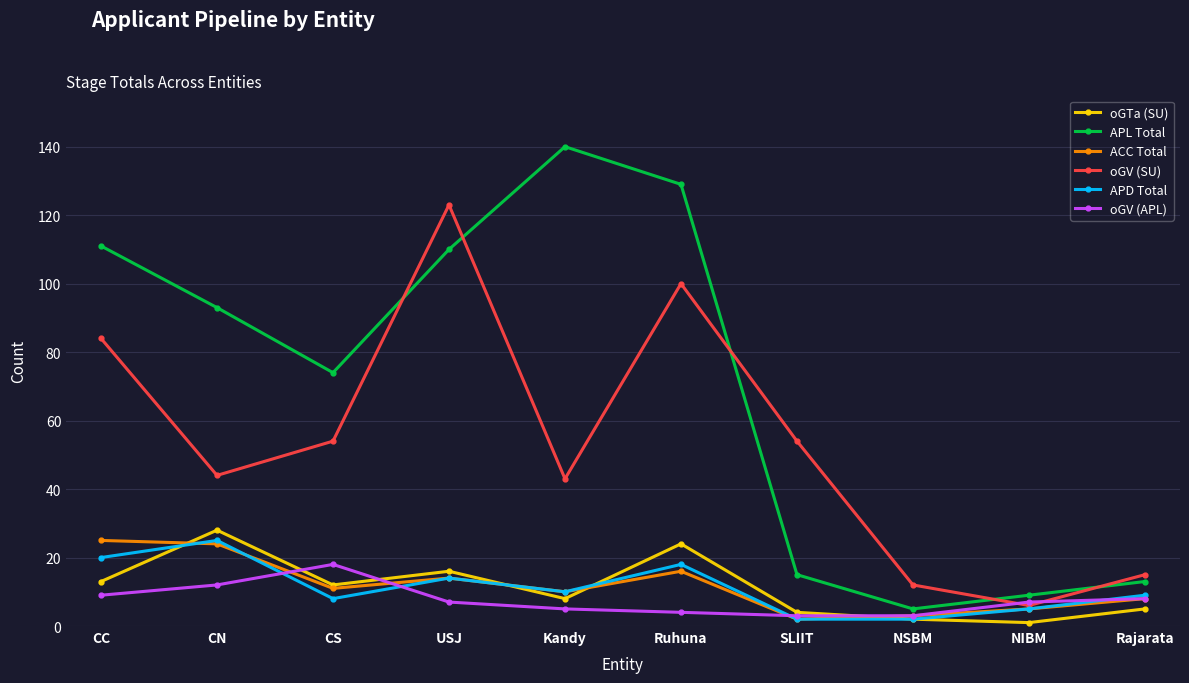

How many data points in oGV (SU) are less than 54?

5